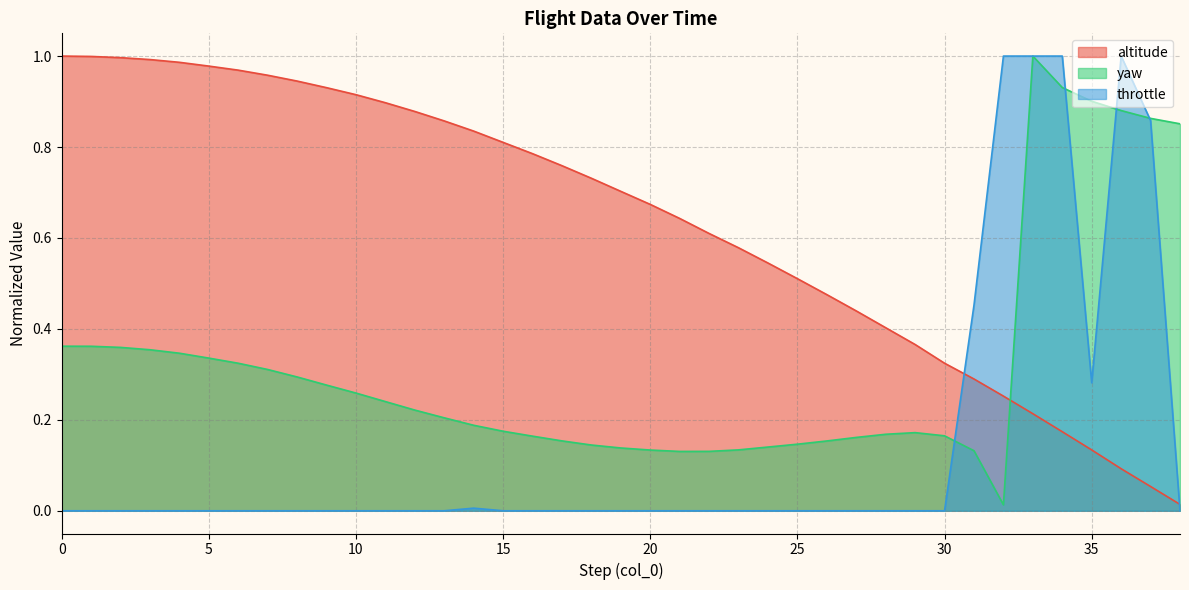

True or false: yaw has more than 2 interior local peaks.

False